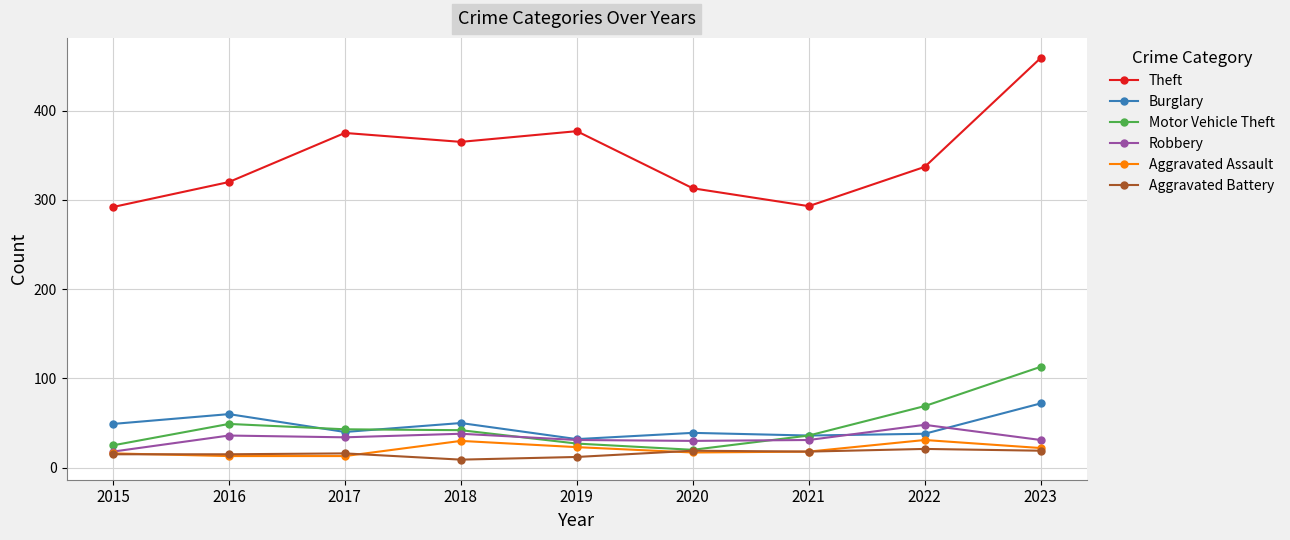

True or false: Theft has more than 2 interior local peaks.

False